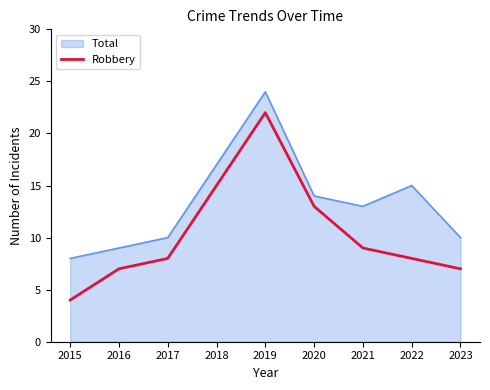

Which series has the largest range (max minus min)?

Robbery